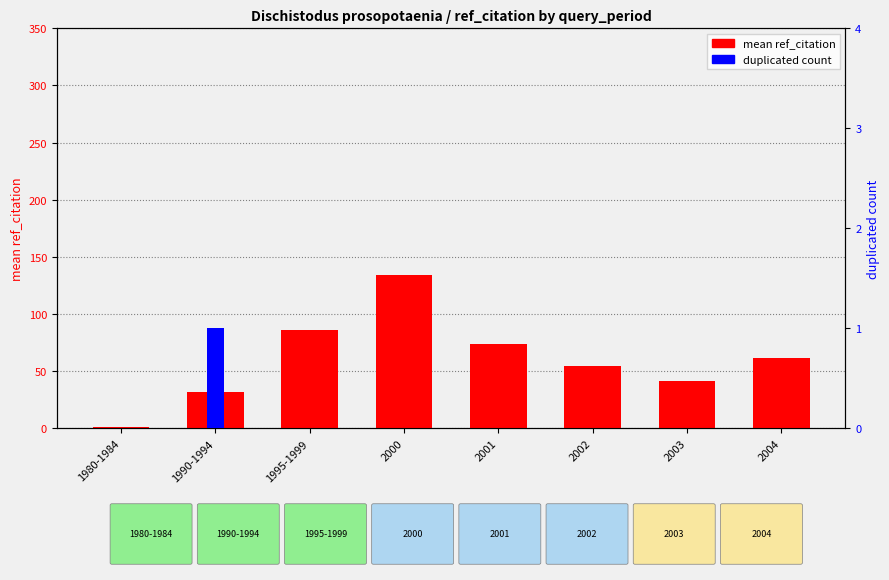

What is the difference between the mean ref_citation values at 2004 and 2002?

7.0